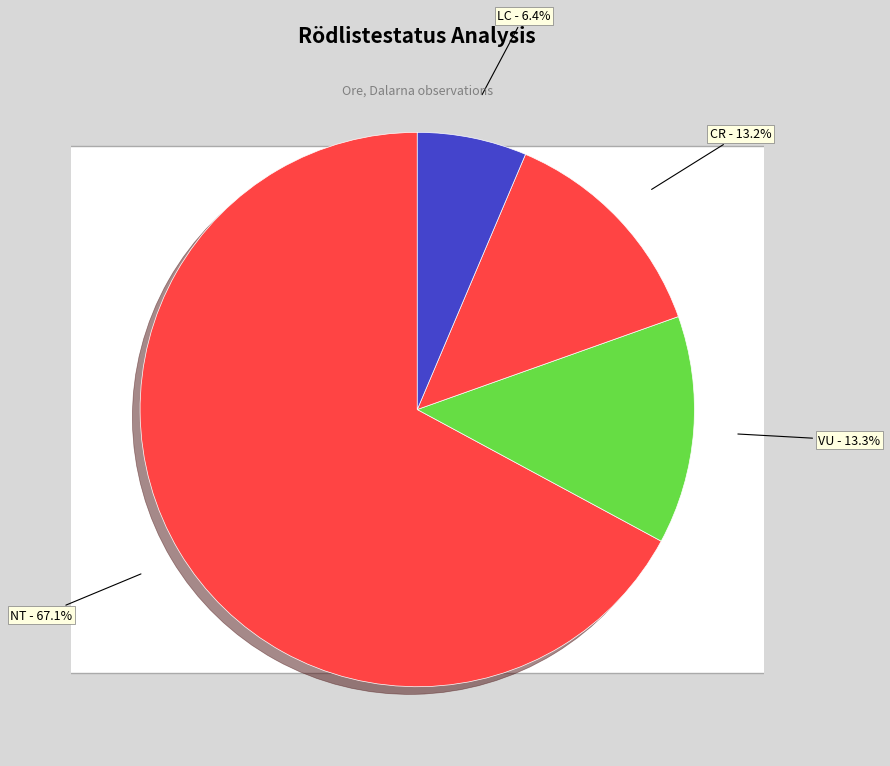

Is it true that LC is 1% of the pie?

False